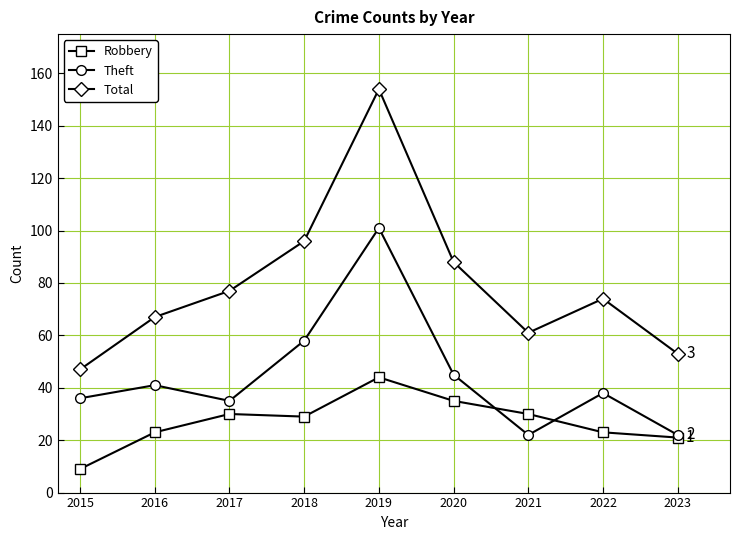

What is the difference between the maximum and second lowest values in the Robbery series?

23